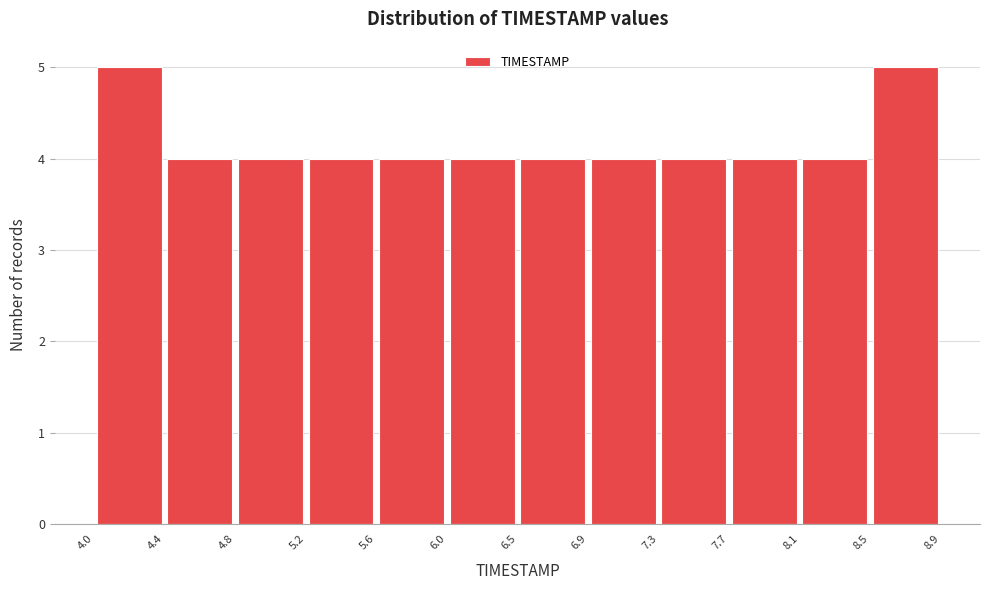

How tall is the bar that spans 5.2 to 5.6 on the x-axis? The values are not printed on the chart, so give them approximately, as read against the axis.

4